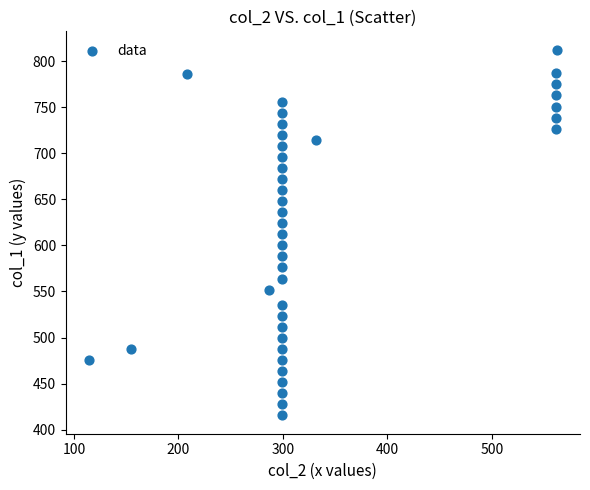

What is the range of X values (max minus min)?

447.6